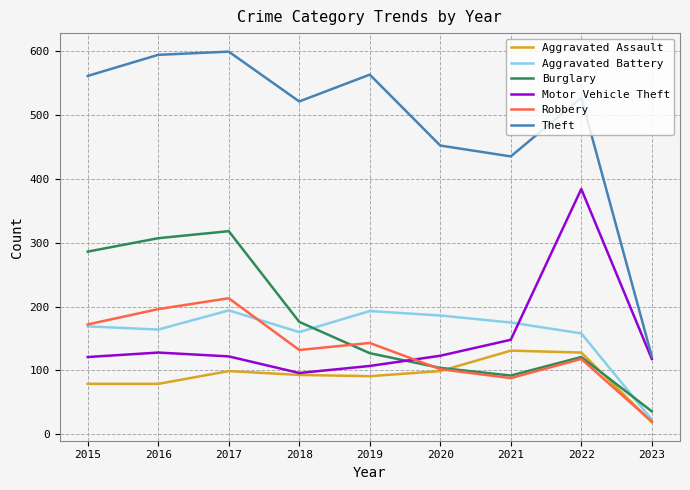

True or false: Burglary has a value of 48 at 2020.

False